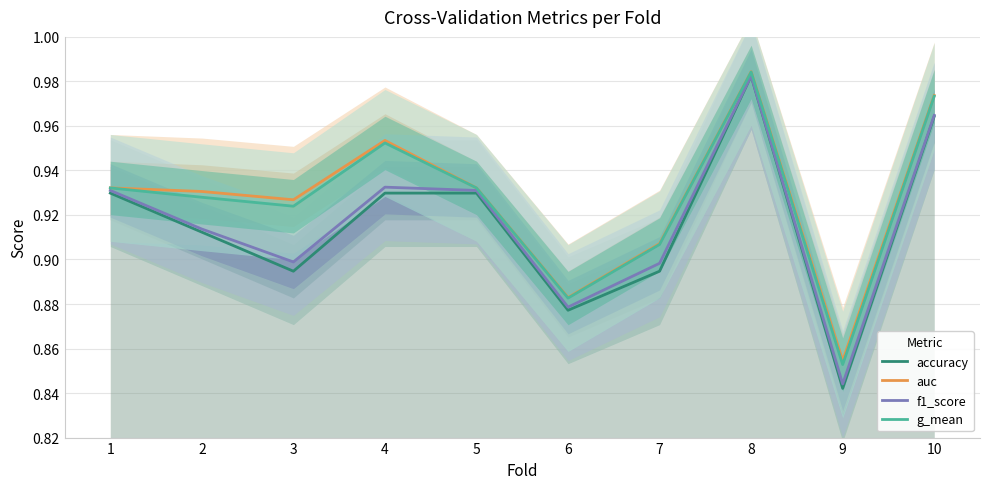

True or false: f1_score and g_mean cross at least once.

False